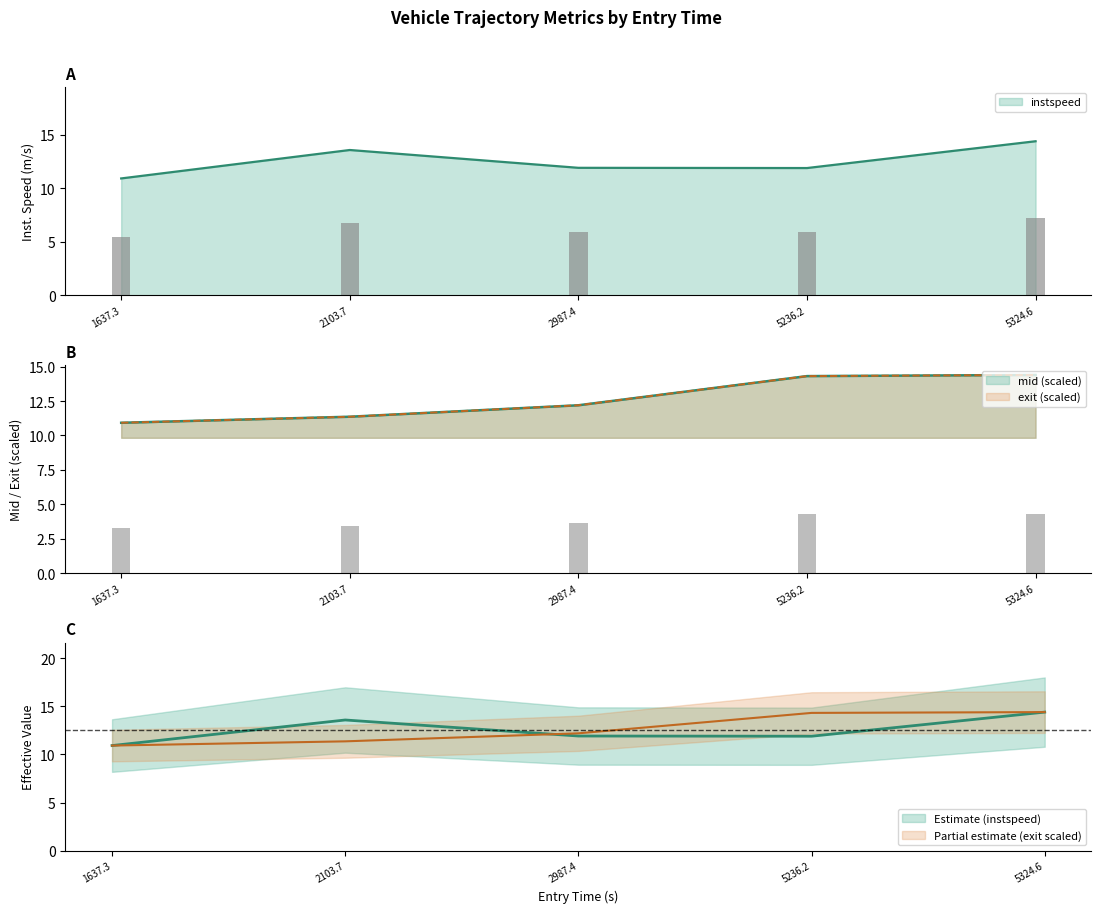

Are the bars grouped side by side (vs. stacked)?

Yes